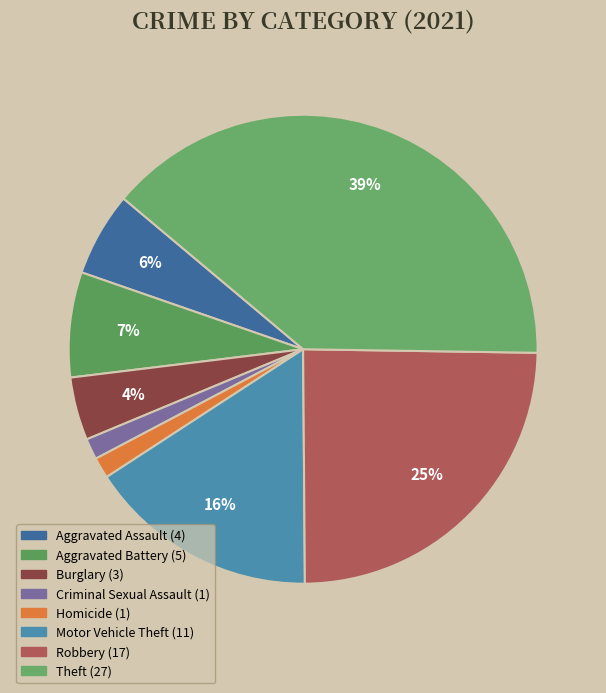

How many slices are in this pie chart?

8